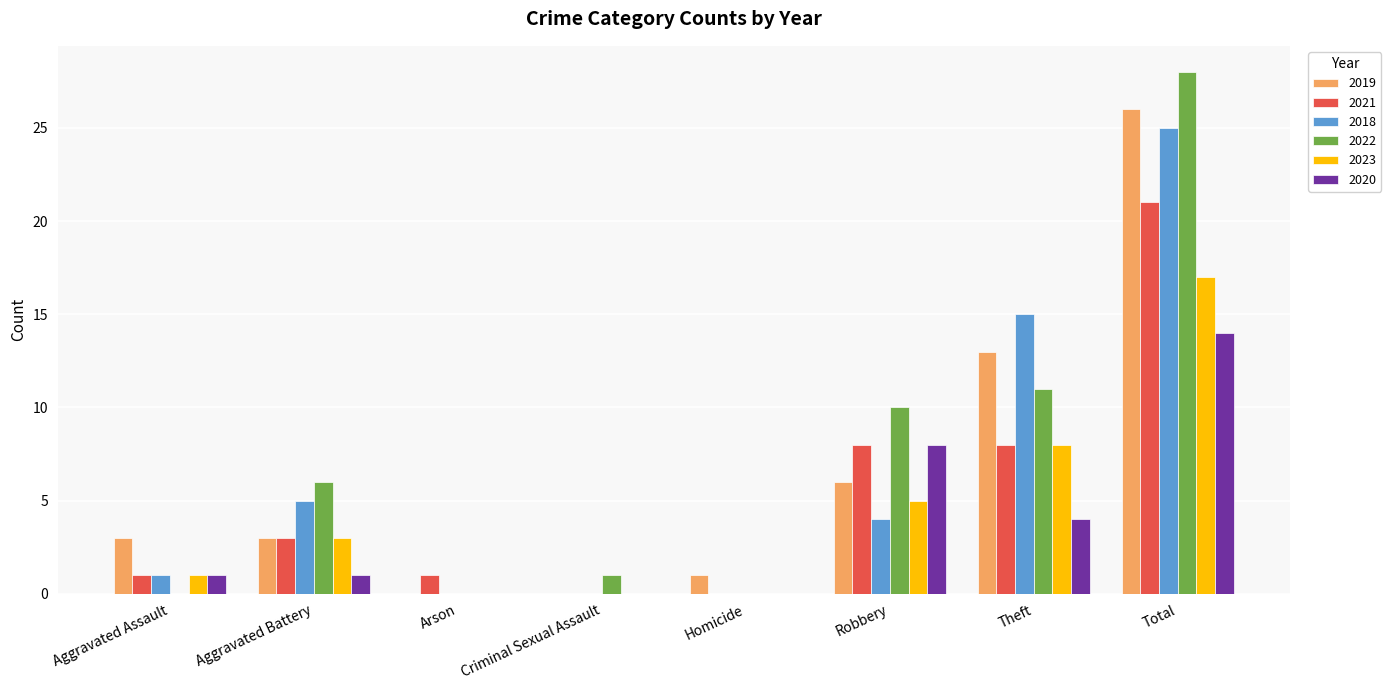

What is the sum of the 2018 values at Theft and Aggravated Battery?

20